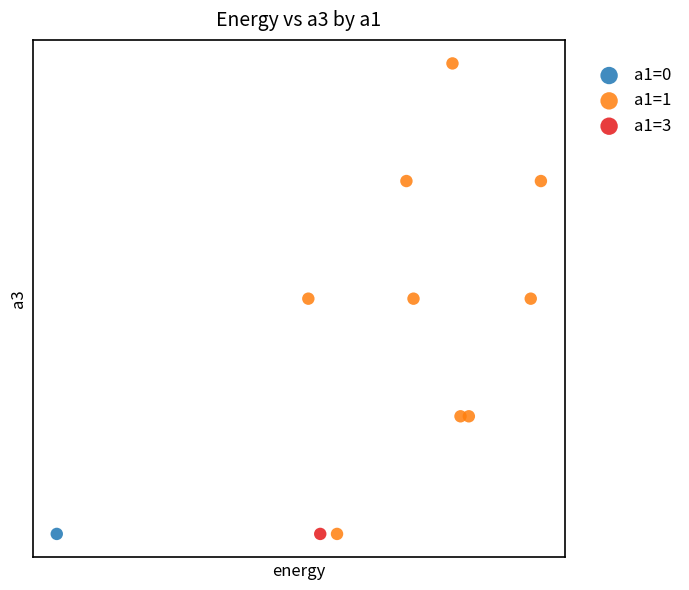

What are all the series names shown in the legend?

a1=0, a1=1, a1=3